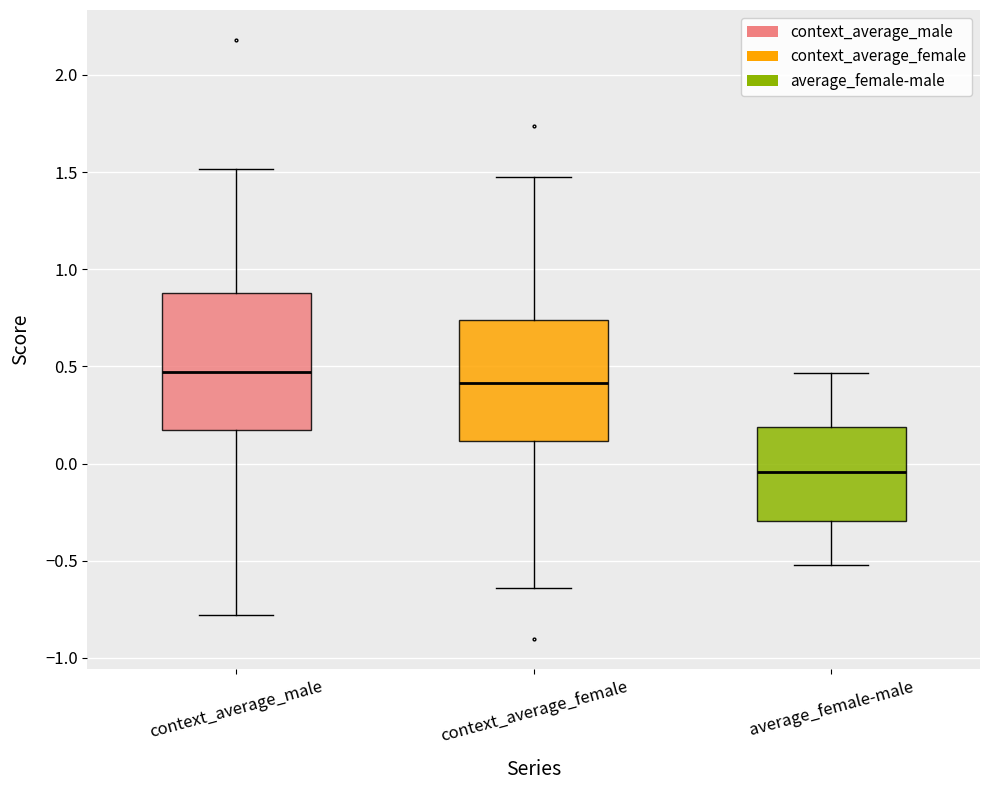

Reading left to right, read every box against the y-axis: the position of its median line, the range the box covers, and the ends of its whiskers. The values are not printed on the chart, so give them approximately, as read against the axis.

context_average_male: median 0.45, box 0.15 to 0.90, whiskers -0.80 to 1.50
context_average_female: median 0.40, box 0.10 to 0.75, whiskers -0.65 to 1.45
average_female-male: median -0.05, box -0.30 to 0.20, whiskers -0.50 to 0.45